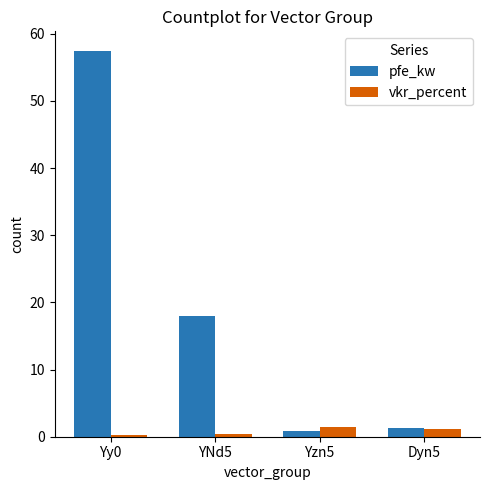

What is the label of the 3rd bar from the right?

YNd5